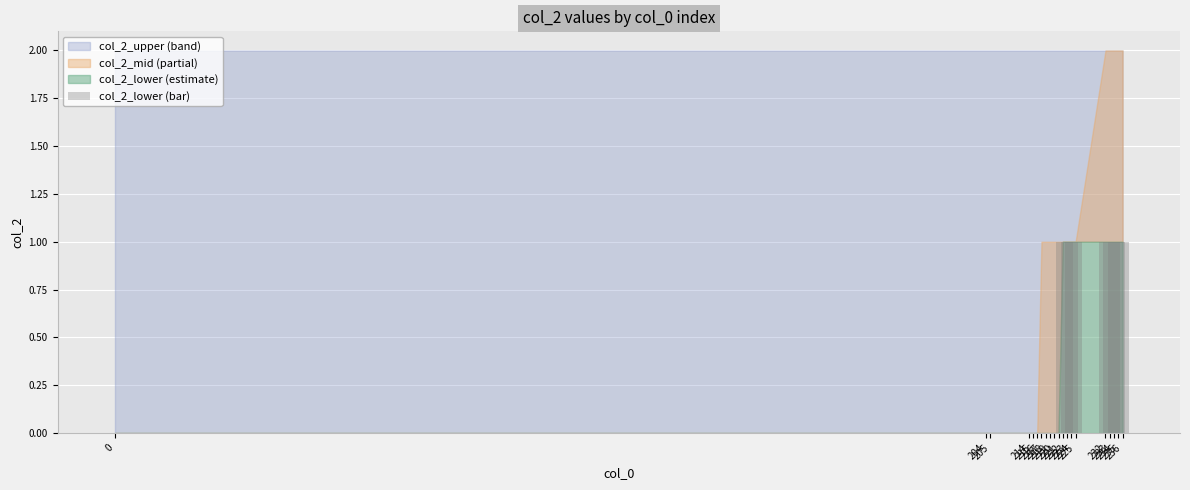

Read the value at 224.

1